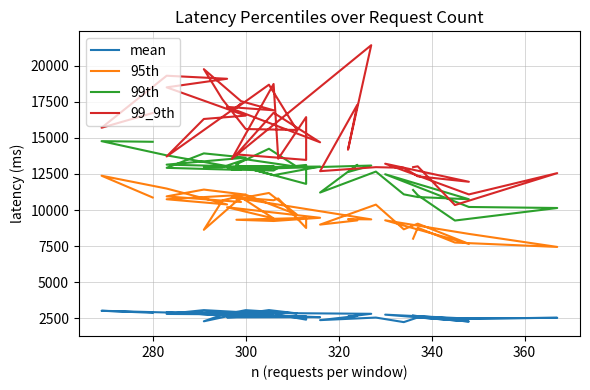

Rank the series by their average value, from highest to lowest.

99_9th, 99th, 95th, mean